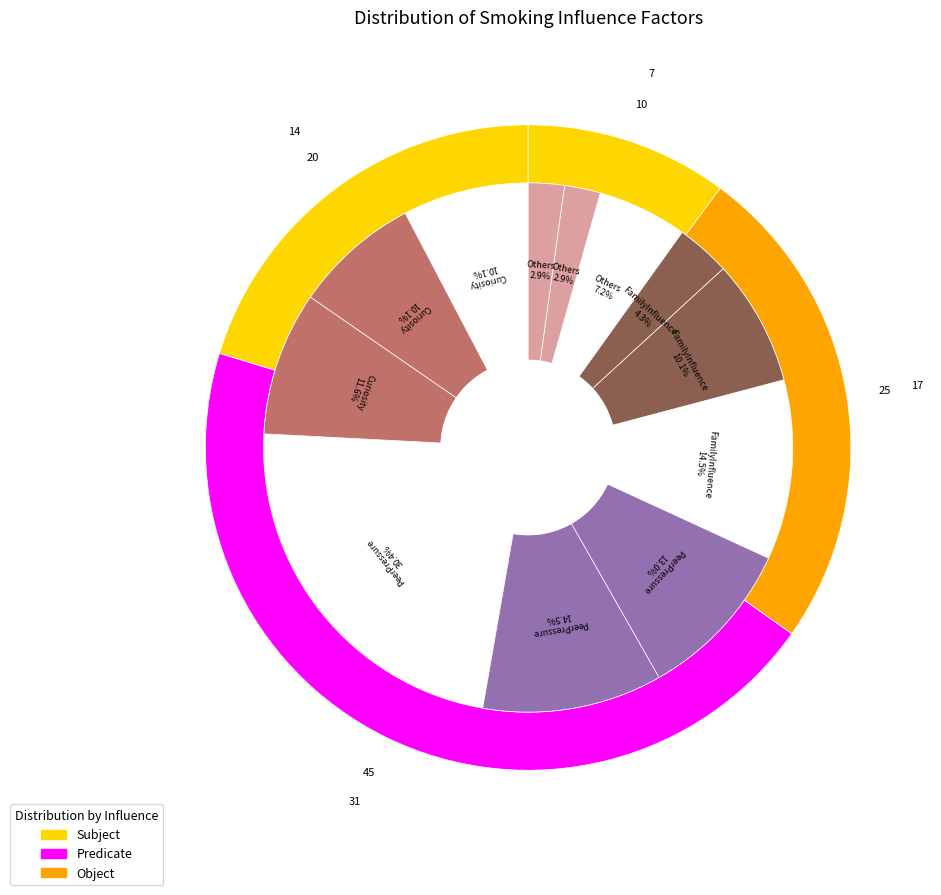

Is it true that PeerPressure is 55% of the pie?

False